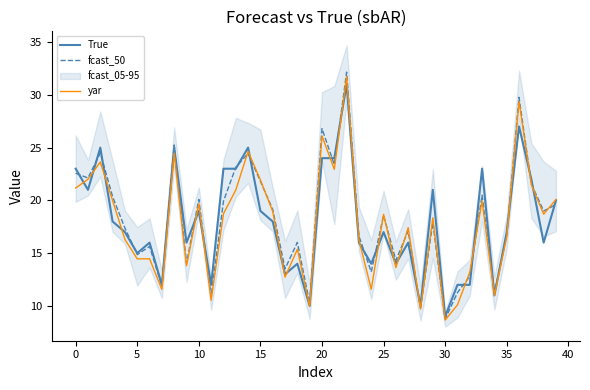

The fcast_50 series shows 28.8 at 25. True or false?

False